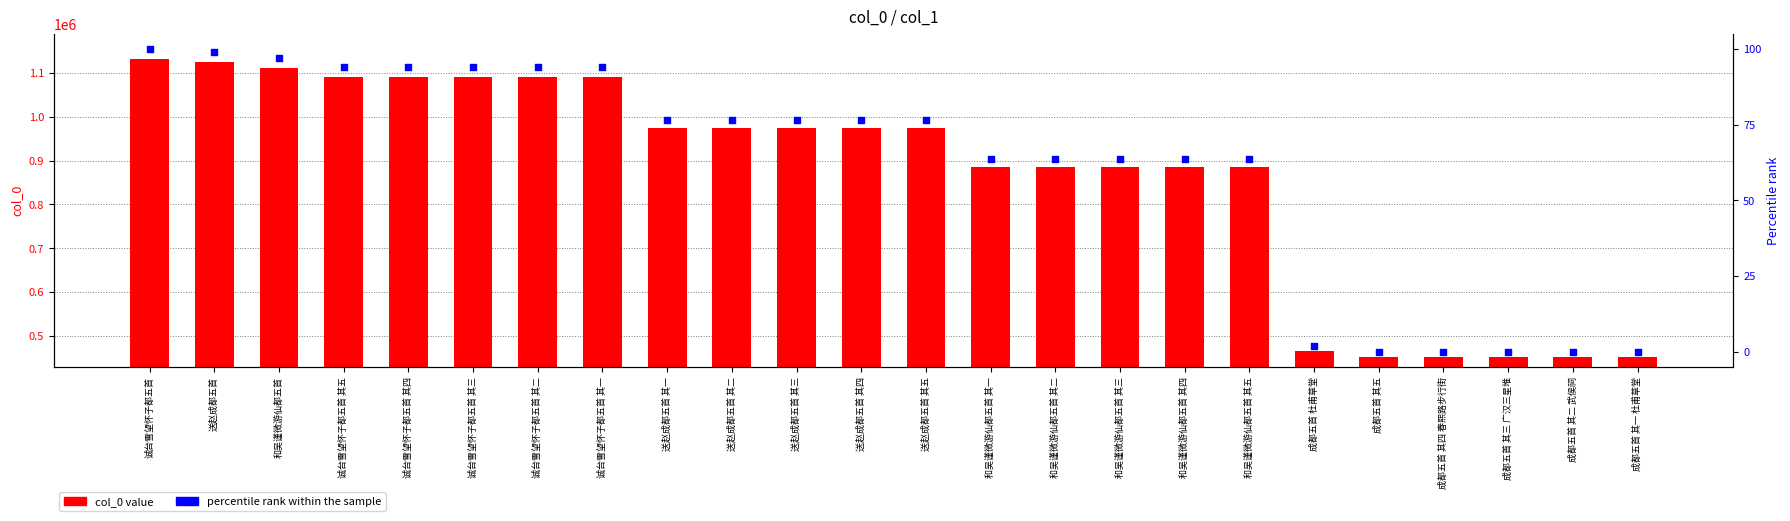

At which category is the sum across all series the highest?

诚台雪望怀子都五首